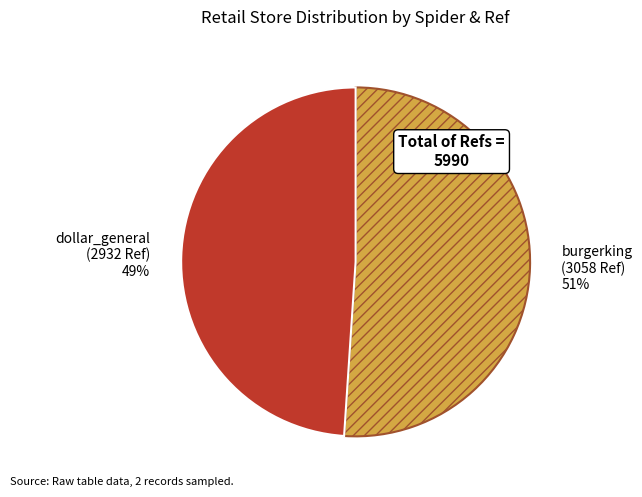

To the nearest percent, what is the difference between the burgerking and dollar_general slice percentages?

2%